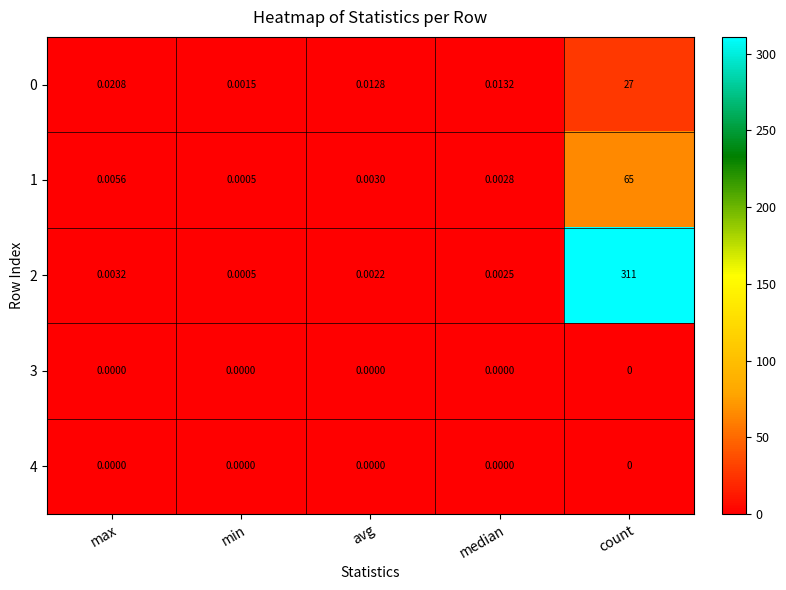

List the labels in order of 0 value, largest first.

count, max, median, avg, min